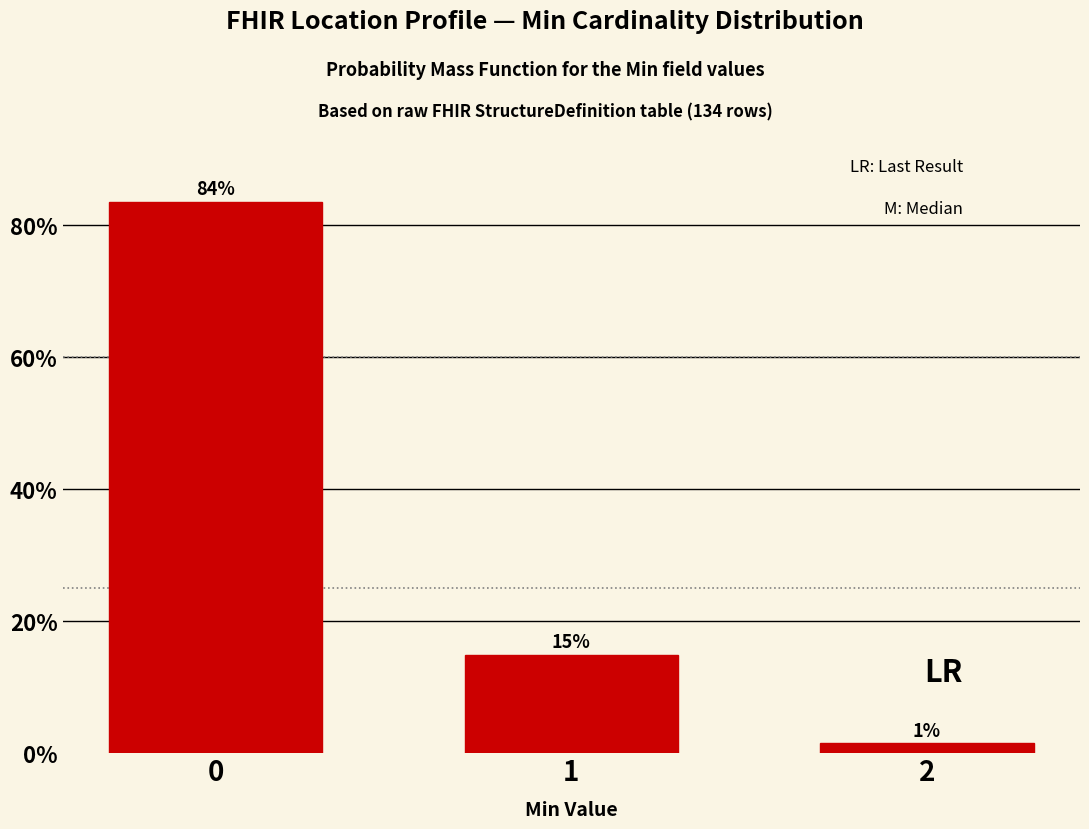

What is the sum of all values?

100.0